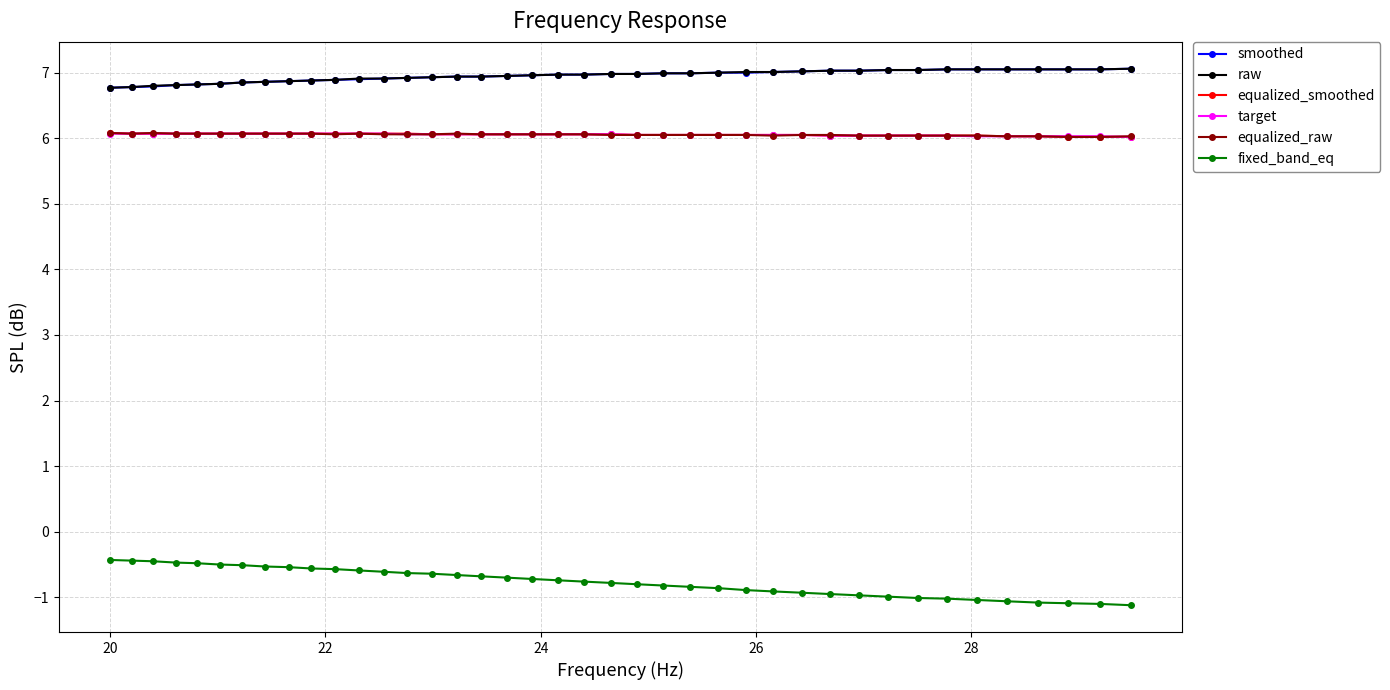

True or false: fixed_band_eq and equalized_smoothed intersect in this chart.

False